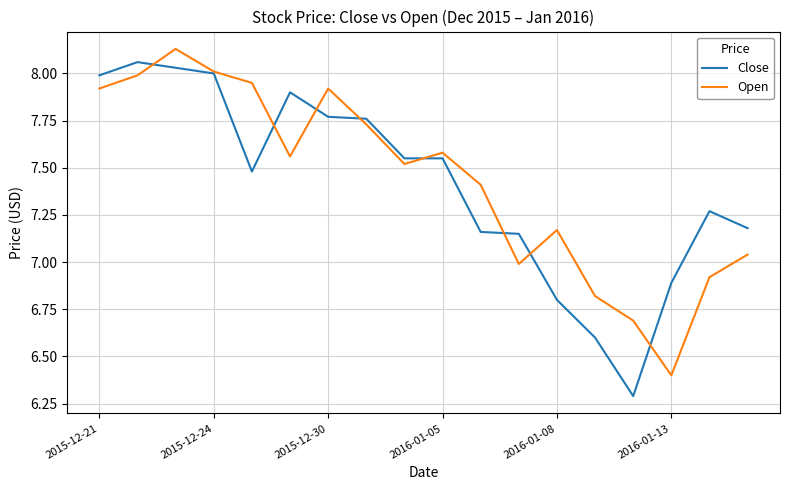

What is the minimum value shown in the chart?

6.3